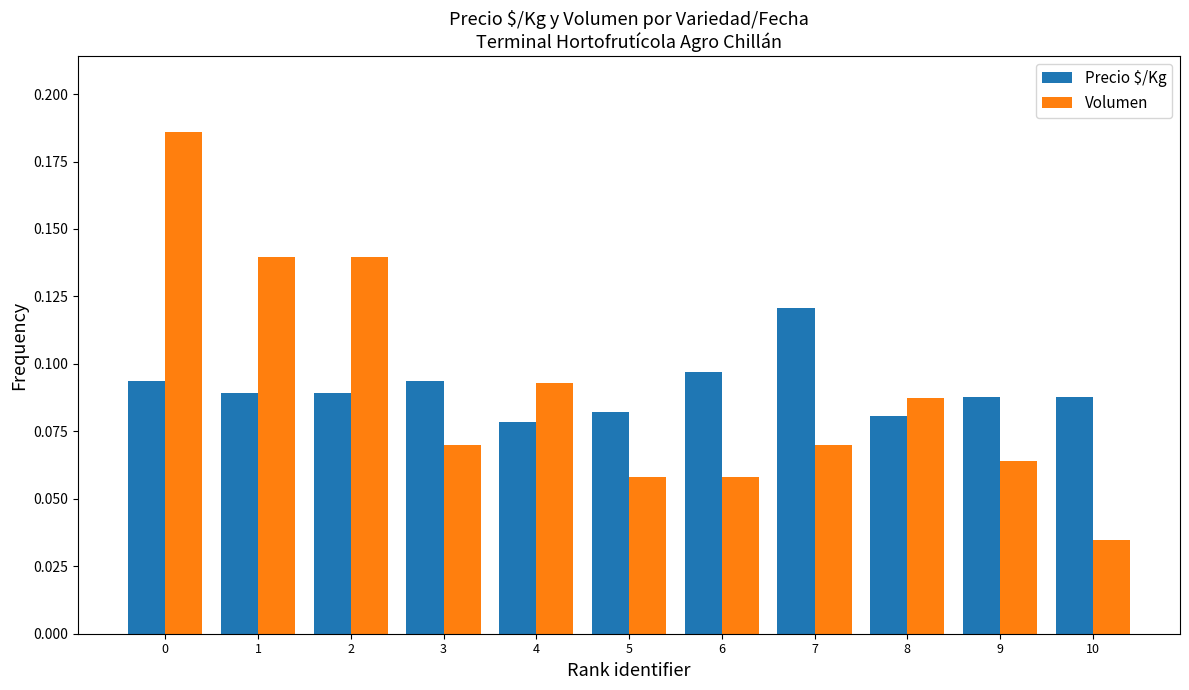

How many bars are there in total?

22